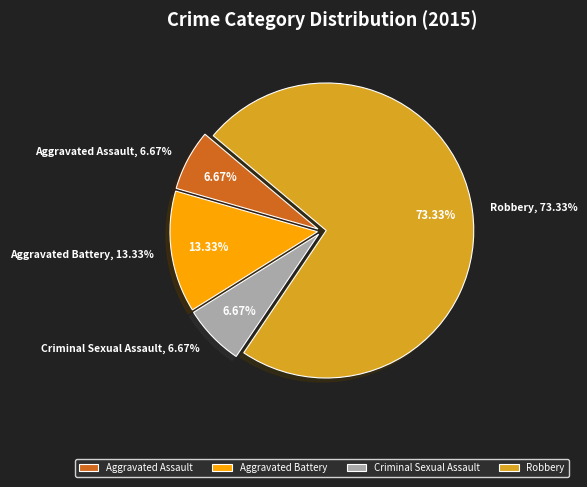

Is it true that Aggravated Battery is 13% of the pie?

True